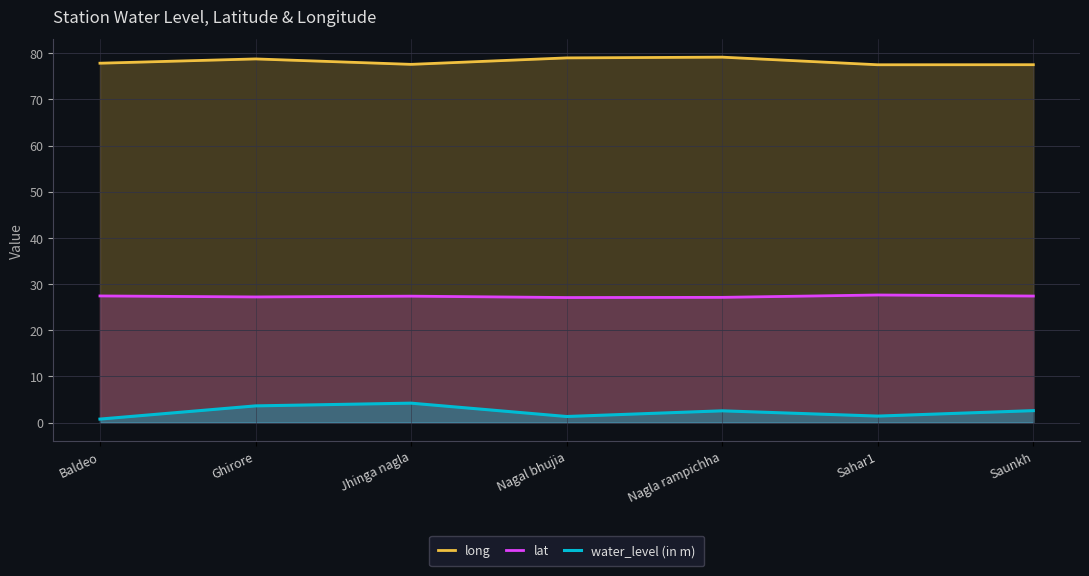

What is the sum of all lat values?

191.2